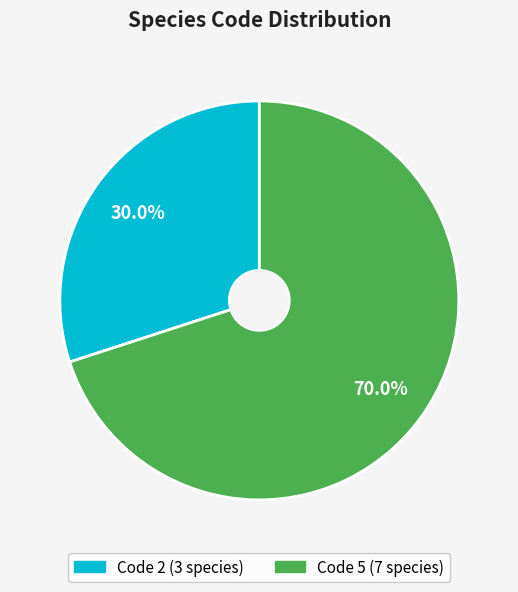

Is there any slice that represents more than half of the pie?

Yes